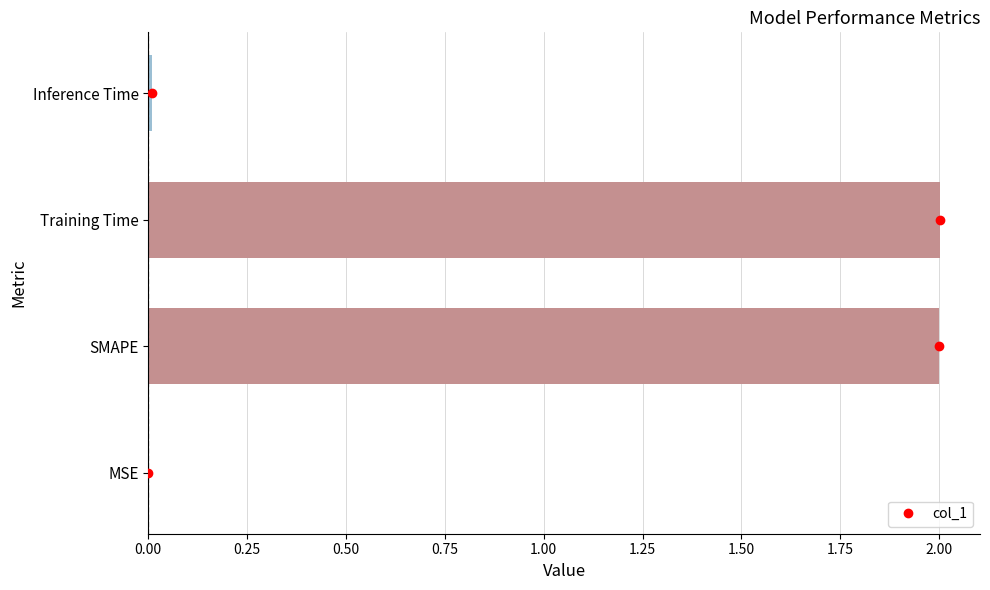

The col_1 series shows 3.1 at Training Time. True or false?

False